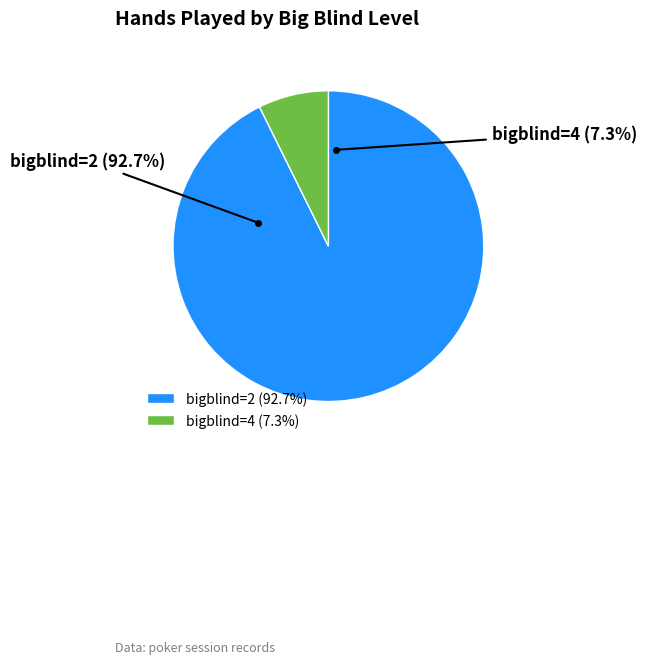

Which category has the smallest portion of the pie?

bigblind=4